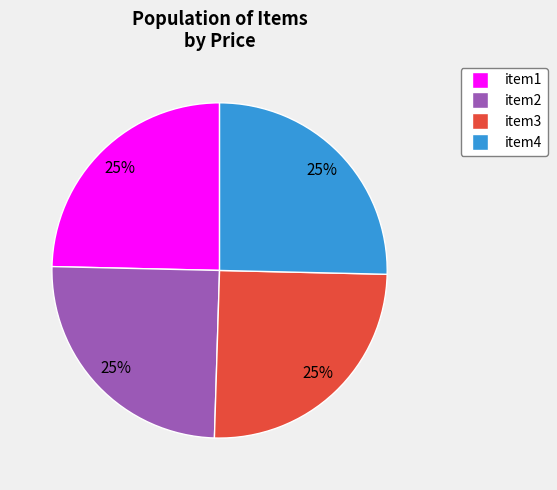

How many segments does this pie chart have?

4